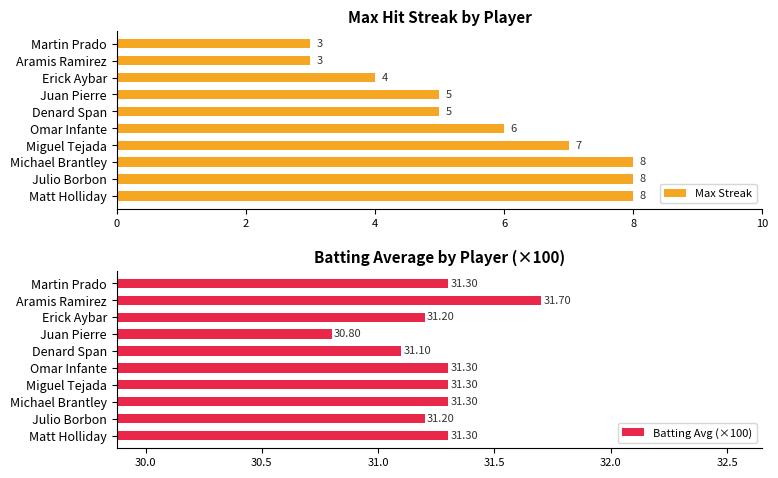

What is the average value of the Batting Avg (×100) series?

31.2